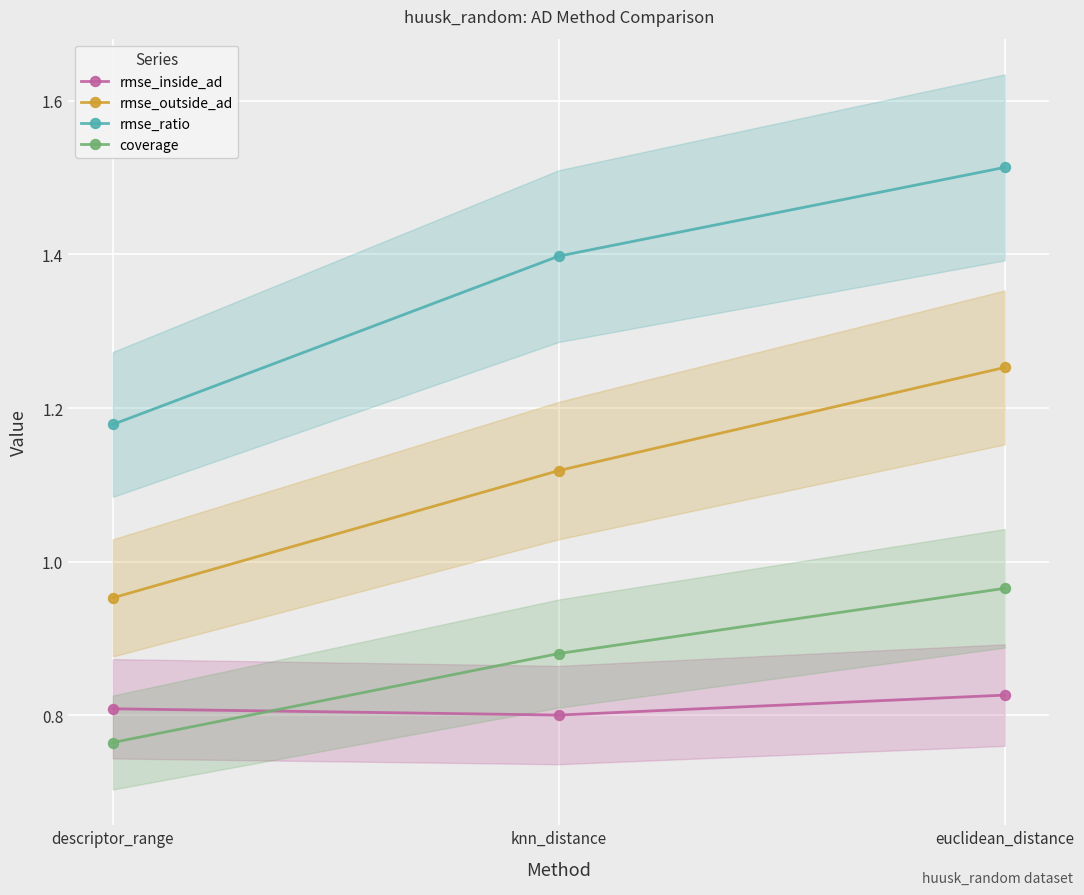

Reading left to right, extract all data points from this chart.

rmse_inside_ad: descriptor_range=0.8	knn_distance=0.8	euclidean_distance=0.8
rmse_outside_ad: descriptor_range=1.0	knn_distance=1.1	euclidean_distance=1.3
rmse_ratio: descriptor_range=1.2	knn_distance=1.4	euclidean_distance=1.5
coverage: descriptor_range=0.8	knn_distance=0.9	euclidean_distance=1.0